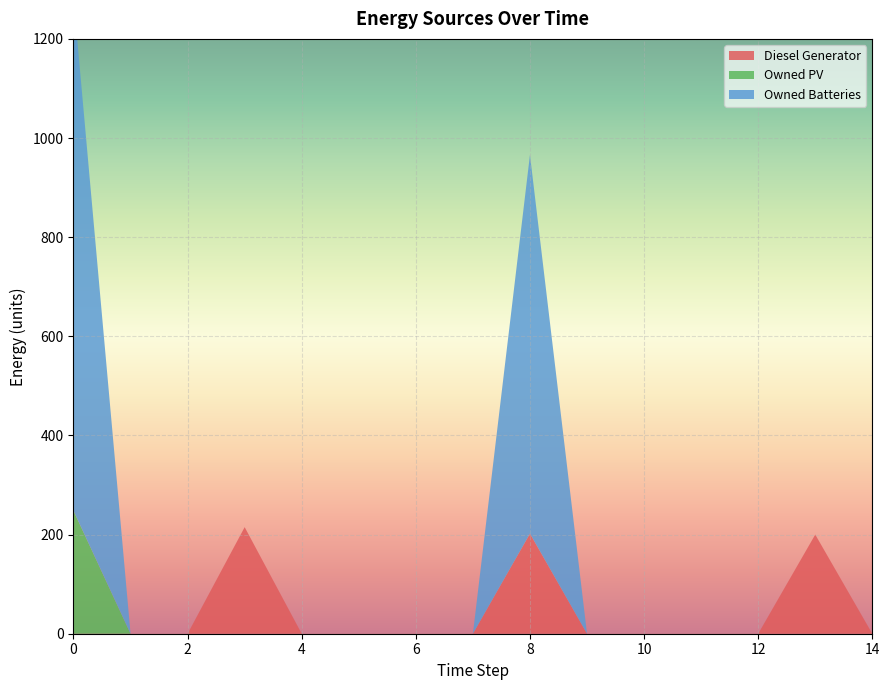

Reading left to right, extract all data points from this chart.

Diesel Generator: 0	0	0	215	0	0	0	0	202	0	0	0	0	200	0
Owned PV: 248	0	0	0	0	0	0	0	0	0	0	0	0	0	0
Owned Batteries: 1035	0	0	0	0	0	0	0	764	0	0	0	0	0	0